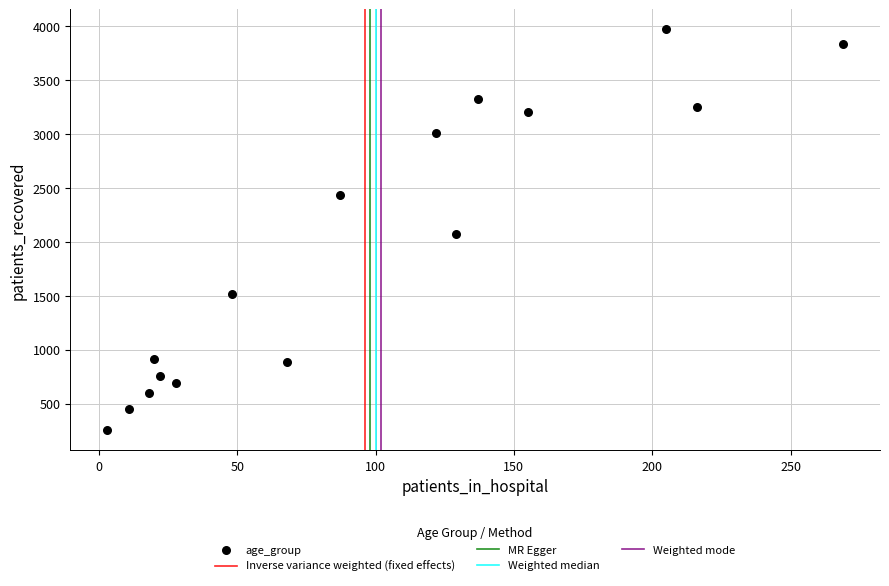

What is the range of Y values (max minus min)?

3716